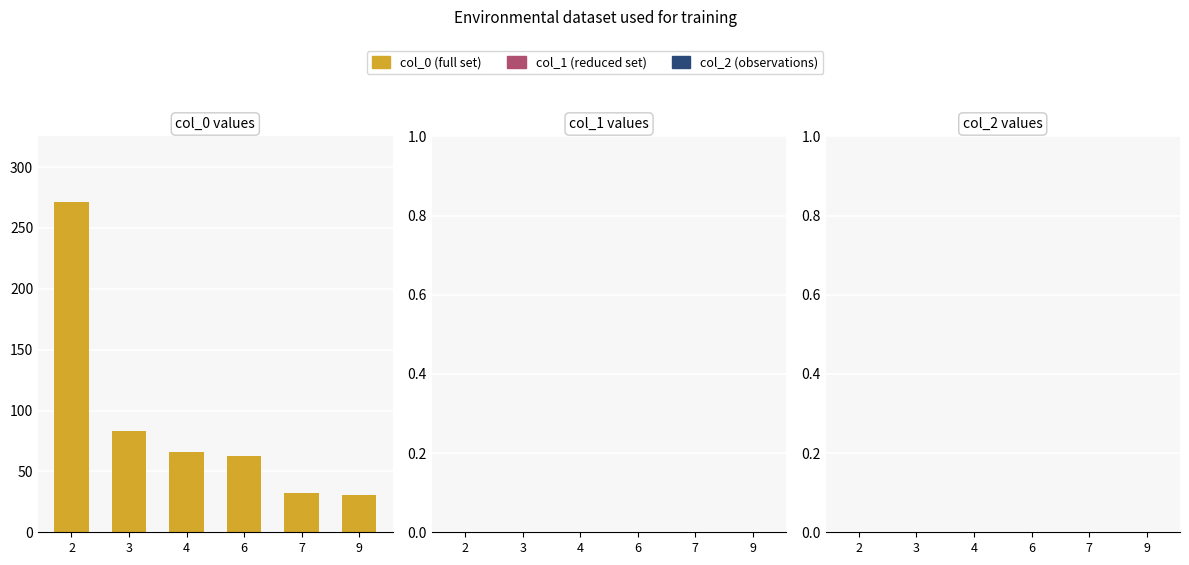

Between 3 and 4, which is larger?

3